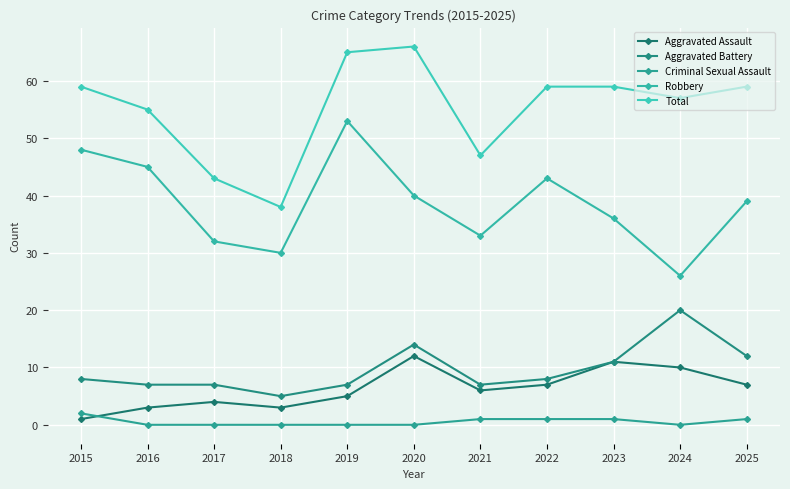

Reading left to right, extract all data points from this chart.

Aggravated Assault: 2015=1	2016=3	2017=4	2018=3	2019=5	2020=12	2021=6	2022=7	2023=11	2024=10	2025=7
Aggravated Battery: 2015=8	2016=7	2017=7	2018=5	2019=7	2020=14	2021=7	2022=8	2023=11	2024=20	2025=12
Criminal Sexual Assault: 2015=2	2016=0	2017=0	2018=0	2019=0	2020=0	2021=1	2022=1	2023=1	2024=0	2025=1
Robbery: 2015=48	2016=45	2017=32	2018=30	2019=53	2020=40	2021=33	2022=43	2023=36	2024=26	2025=39
Total: 2015=59	2016=55	2017=43	2018=38	2019=65	2020=66	2021=47	2022=59	2023=59	2024=57	2025=59